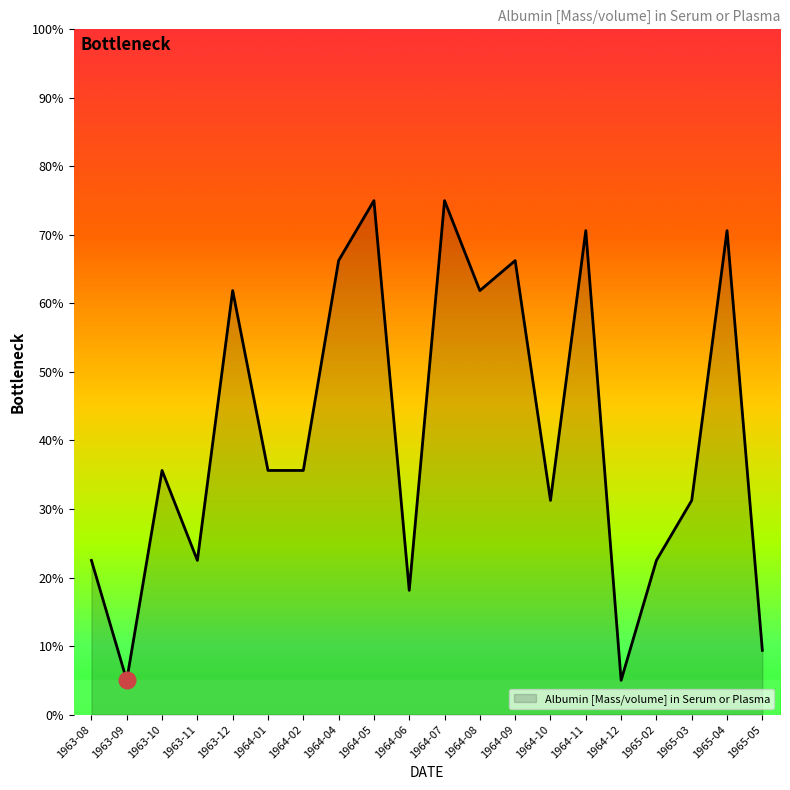

True or false: the data shows 14.3 at 1964-02.

False